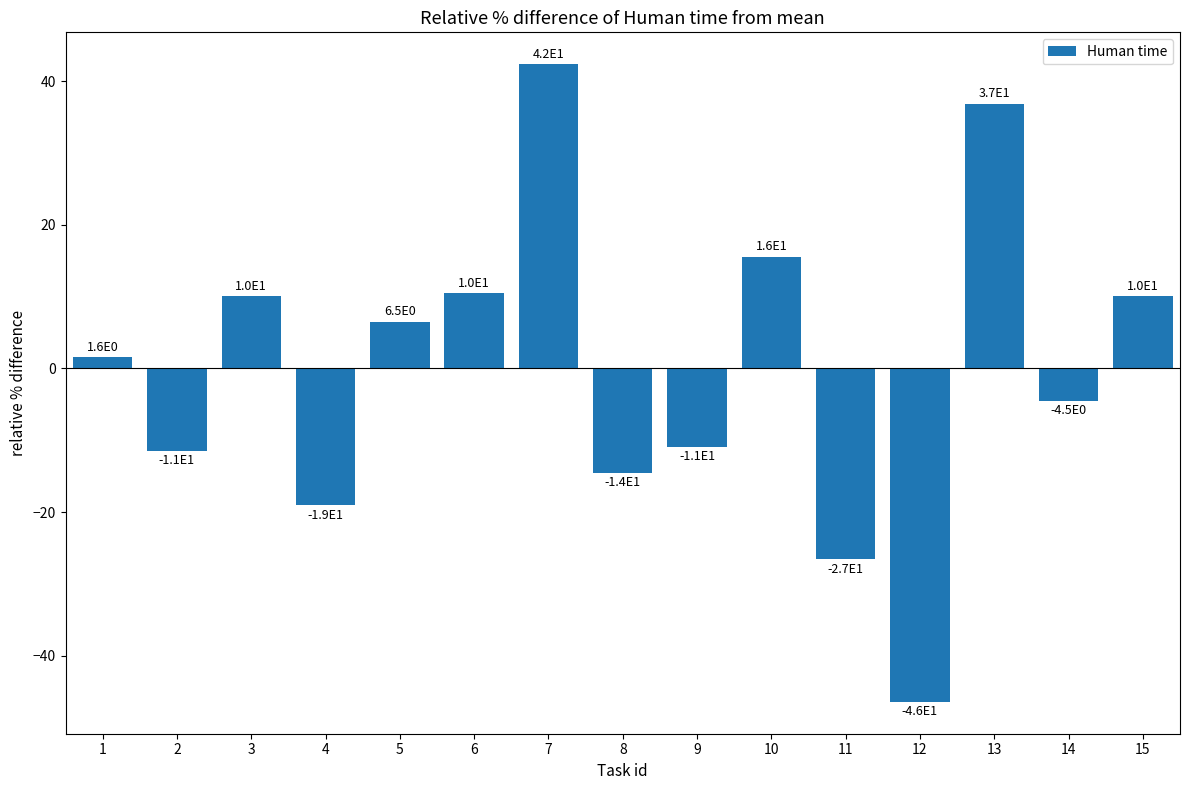

What is the change in value from 5 to 8?

-21.0